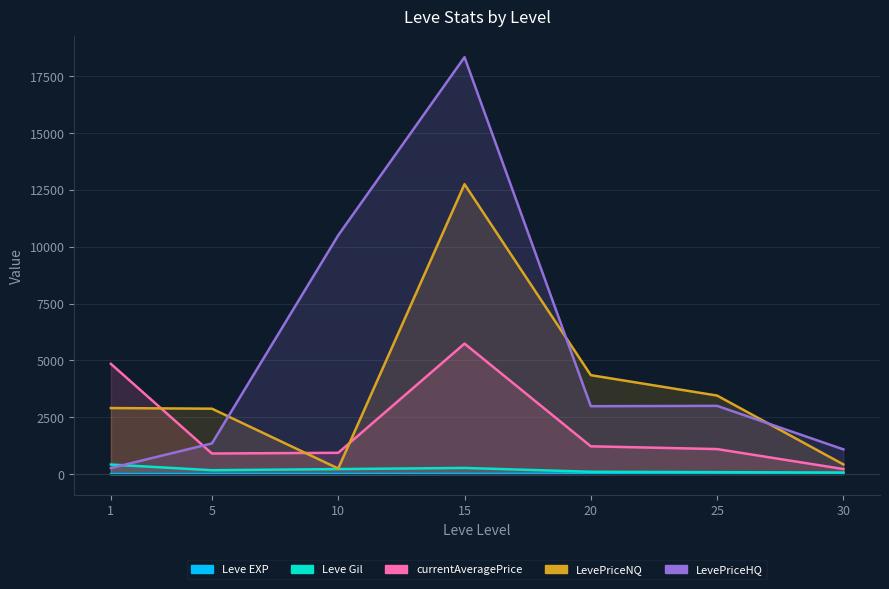

What is the minimum value for currentAveragePrice?

222